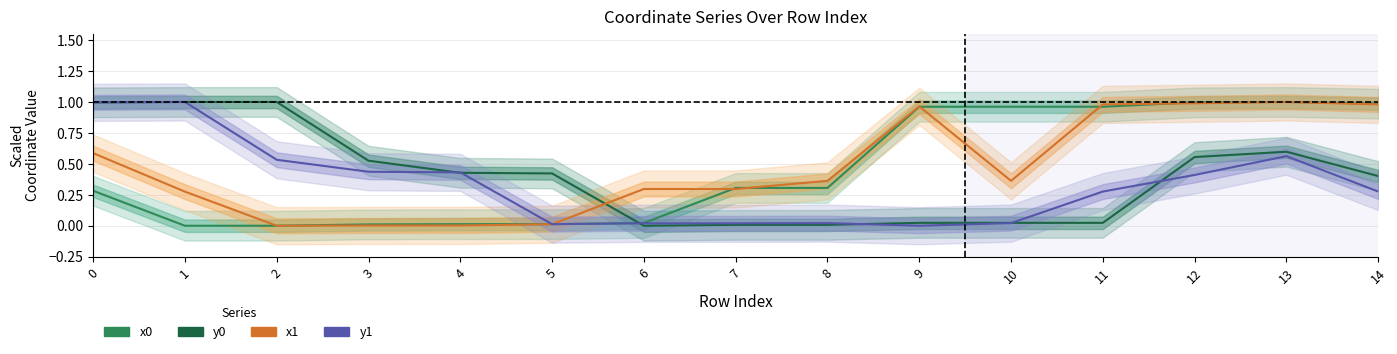

What is the average value of the x0 series?

0.5